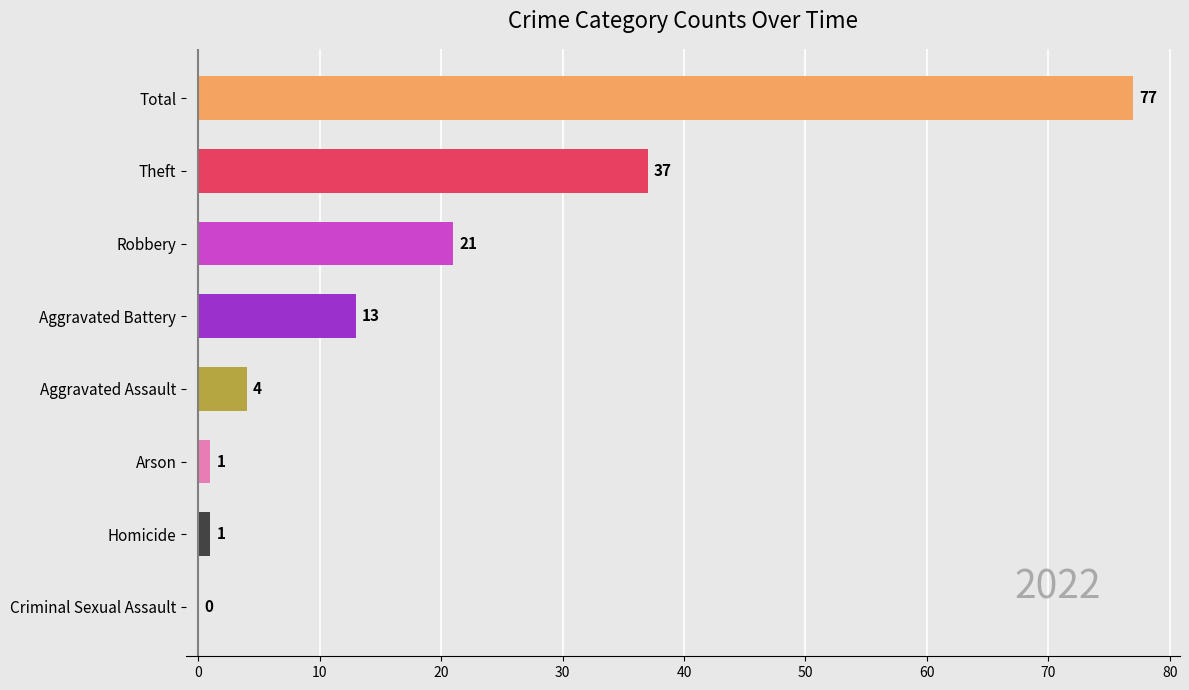

Reading top to bottom, list all the values displayed in this chart.

Total=77	Theft=37	Robbery=21	Aggravated Battery=13	Aggravated Assault=4	Arson=1	Homicide=1	Criminal Sexual Assault=0